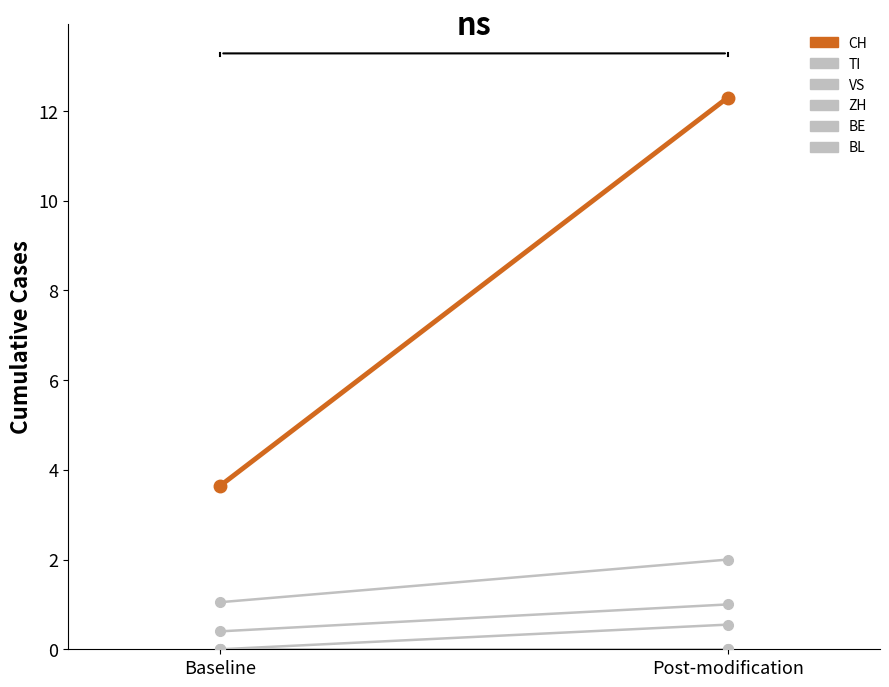

Reading left to right, transcribe all the data shown in this chart.

CH: Baseline=3.6	Post-modification=12.3
TI: Baseline=1.1	Post-modification=2.0
VS: Baseline=0.4	Post-modification=1.0
ZH: Baseline=0.0	Post-modification=0.6
BE: Baseline=0.0	Post-modification=0.0
BL: Baseline=0.0	Post-modification=0.0